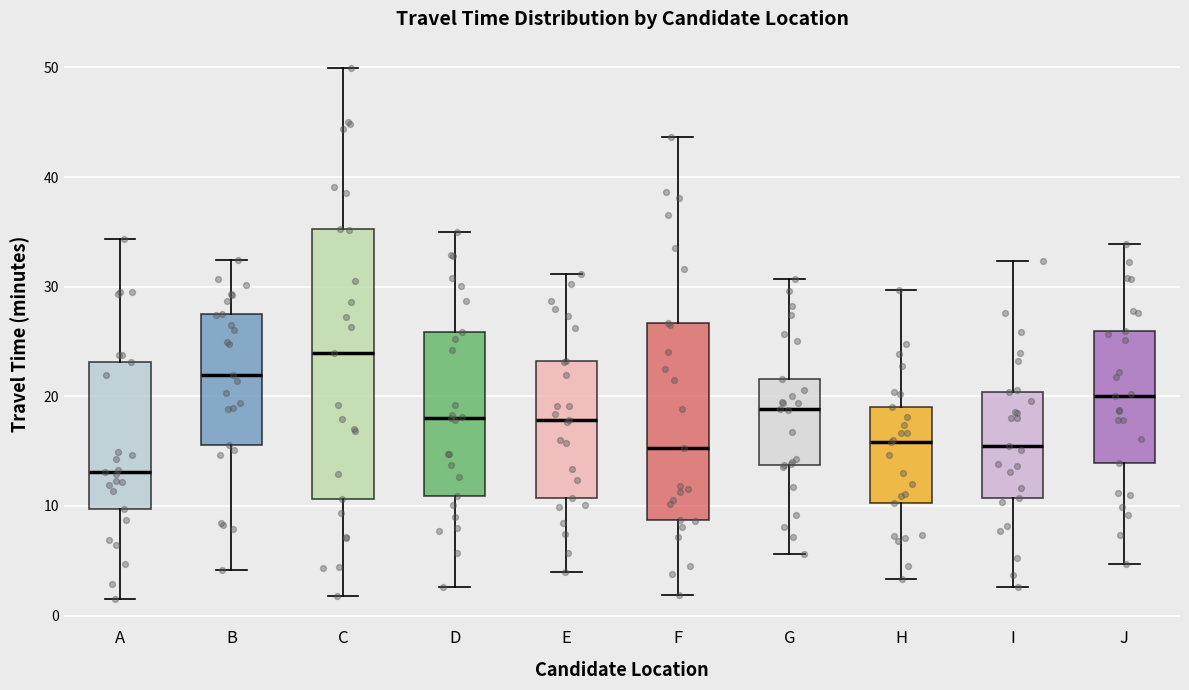

Comparing the boxes themselves (not the whiskers), which one is the tallest?

C